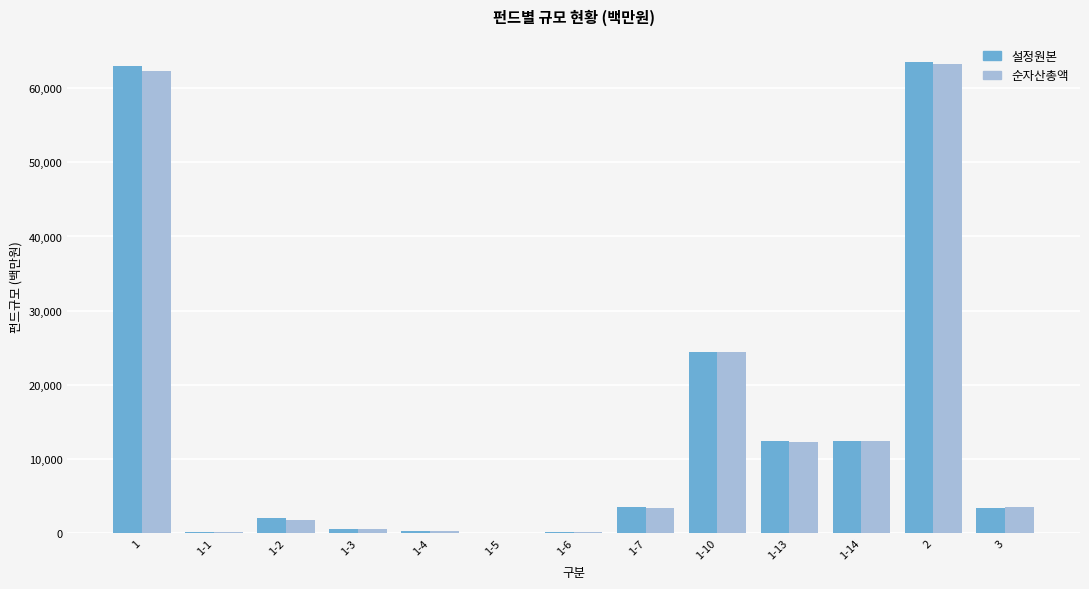

Where does the 설정원본 series first go above 3376?

1